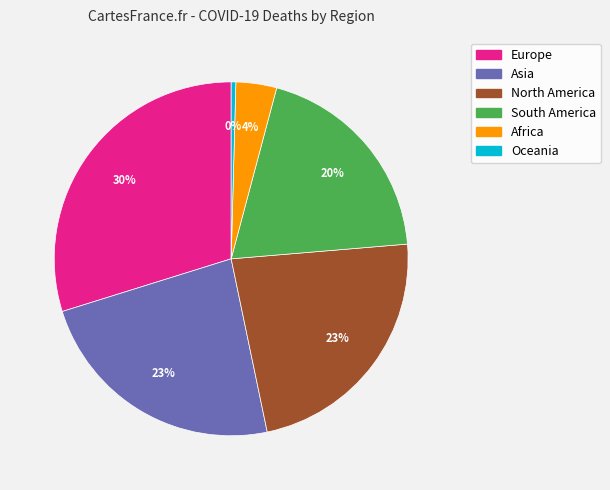

To the nearest percent, what is the average slice percentage?

17%